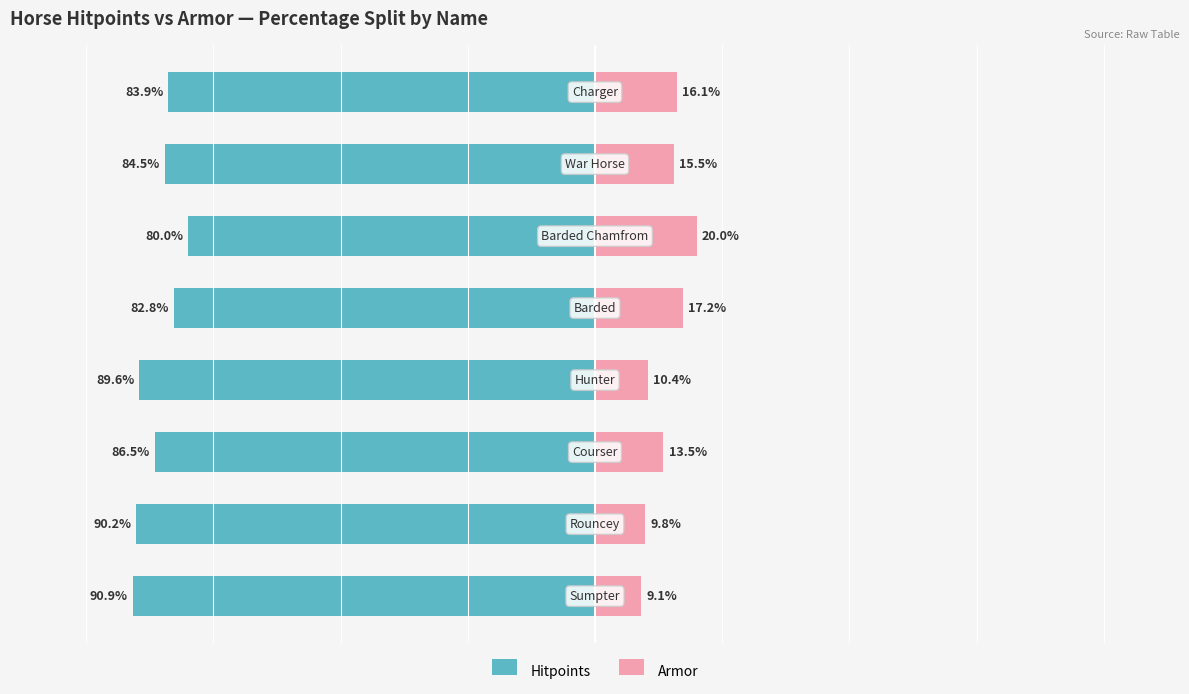

True or false: Hitpoints has a value of -86.5 at −50.

True